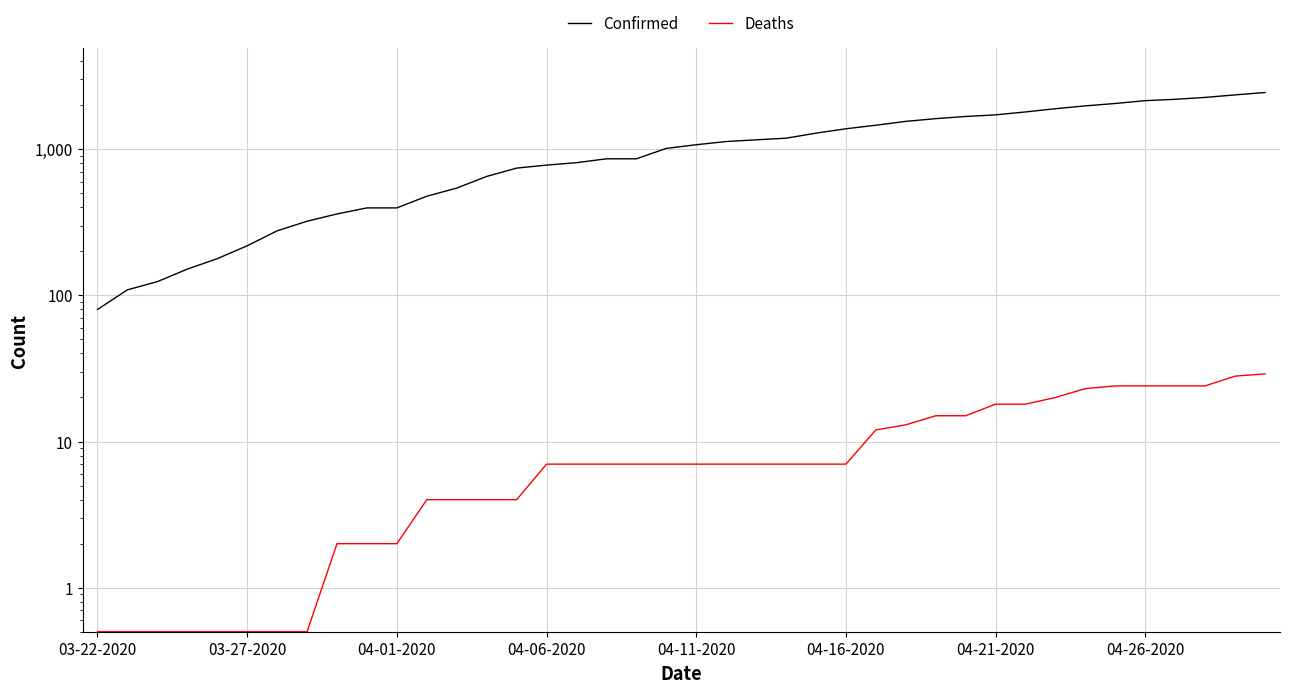

True or false: Confirmed and Deaths cross at least once.

False